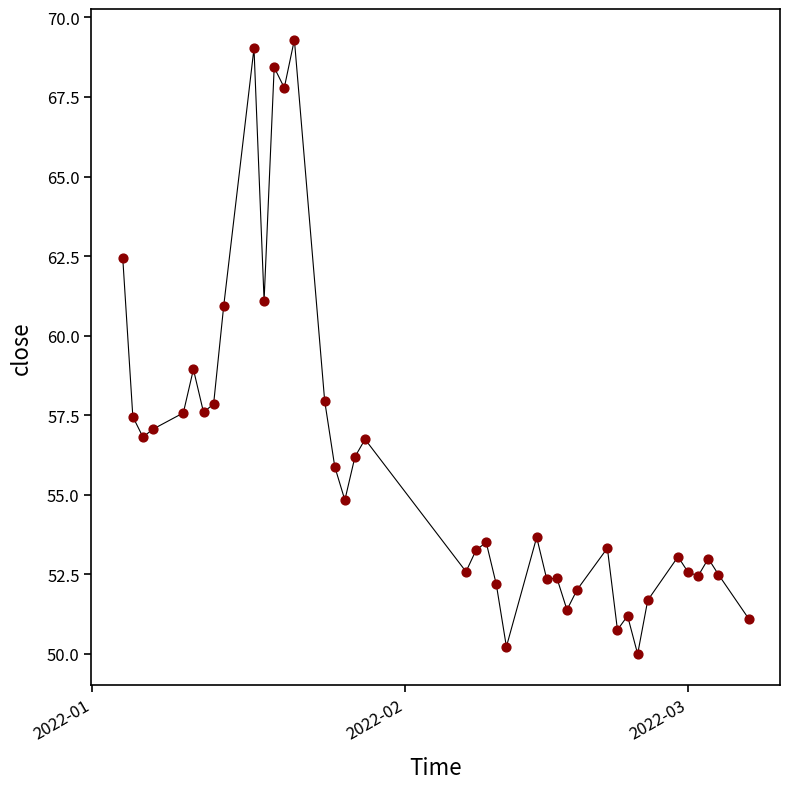

What is the range of X values (max minus min)?

62.0